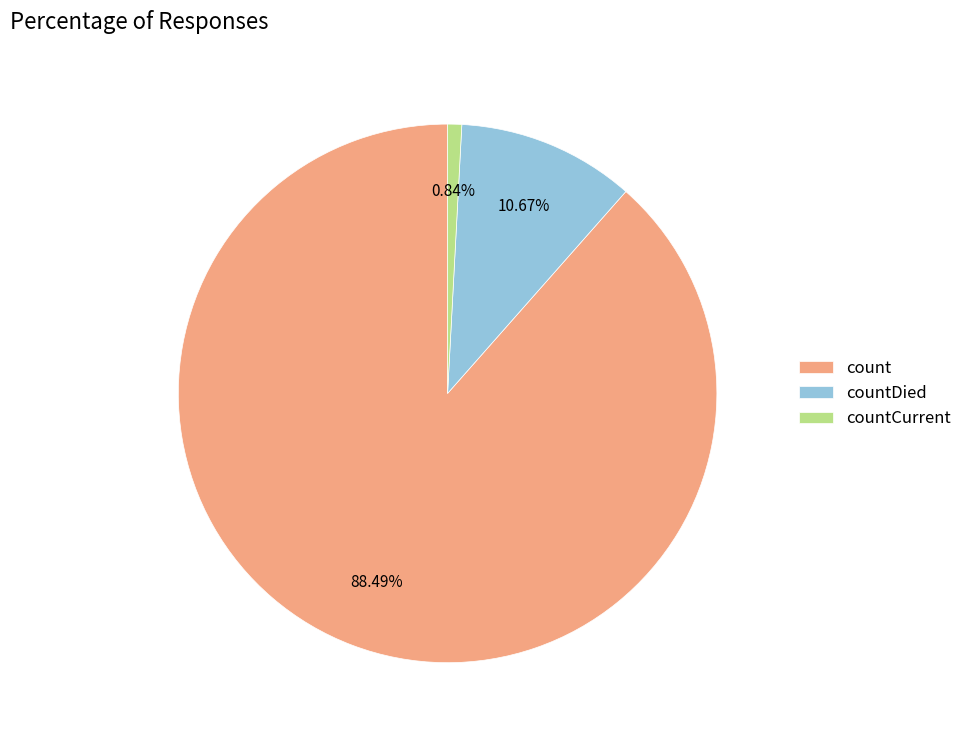

Is the sum of countCurrent and count greater than half?

Yes